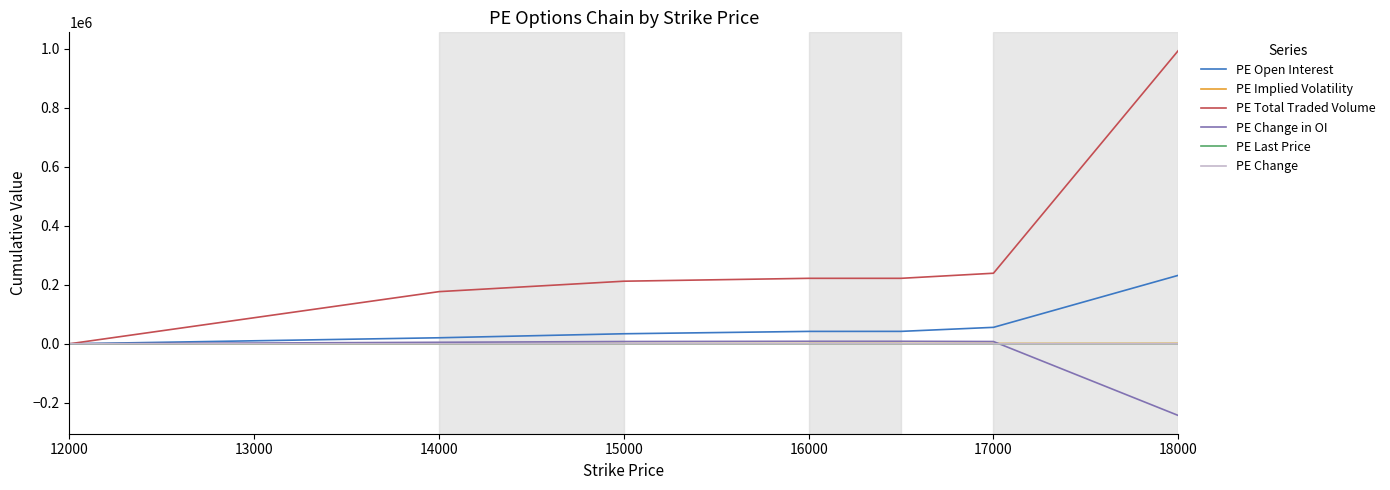

Which series has the largest range (max minus min)?

PE Total Traded Volume